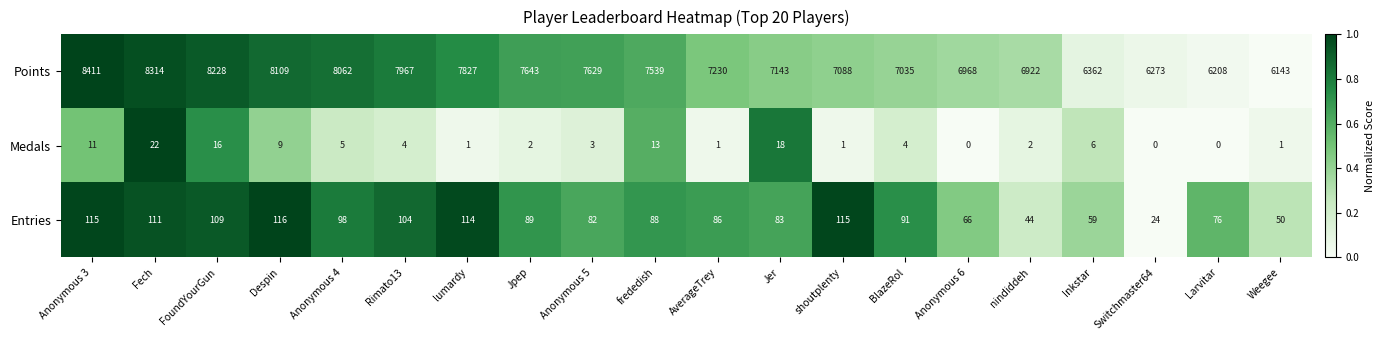

How many data points in Entries are less than 89?

10